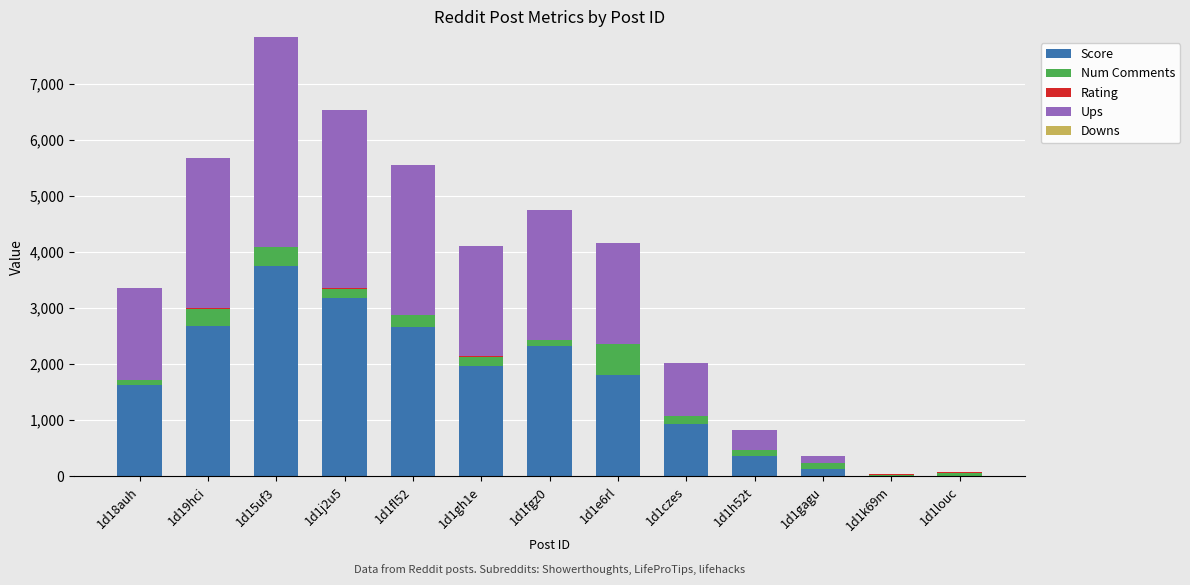

At which category is the sum across all series the highest?

1d15uf3